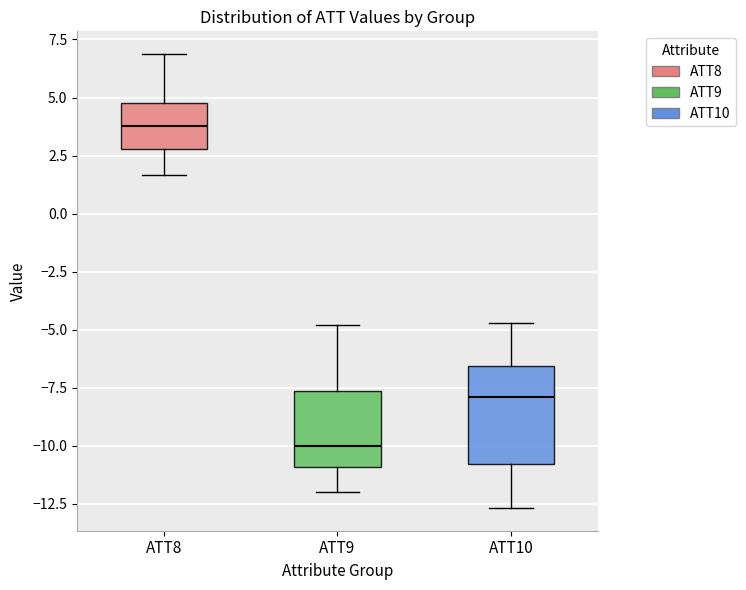

Where does the lower whisker of the box for ATT8 end on the y-axis? The values are not printed on the chart, so give them approximately, as read against the axis.

1.5